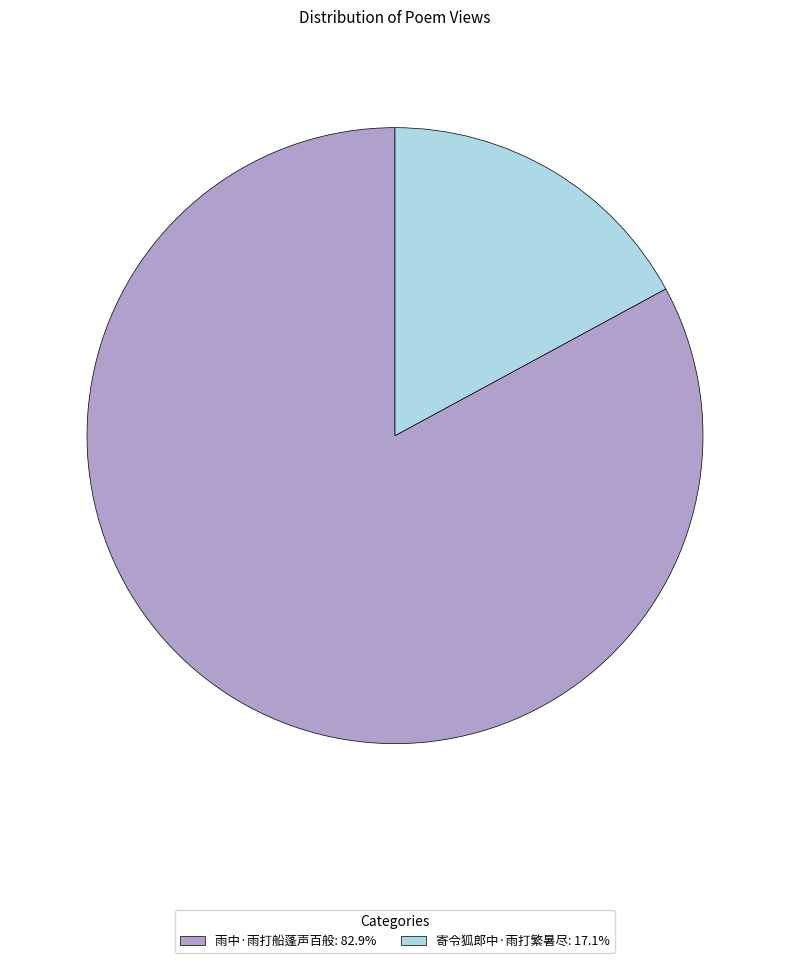

What is the ratio of the value at 雨中·雨打船蓬声百般: 82.9% to the value at 寄令狐郎中·雨打繁暑尽: 17.1%?

4.8